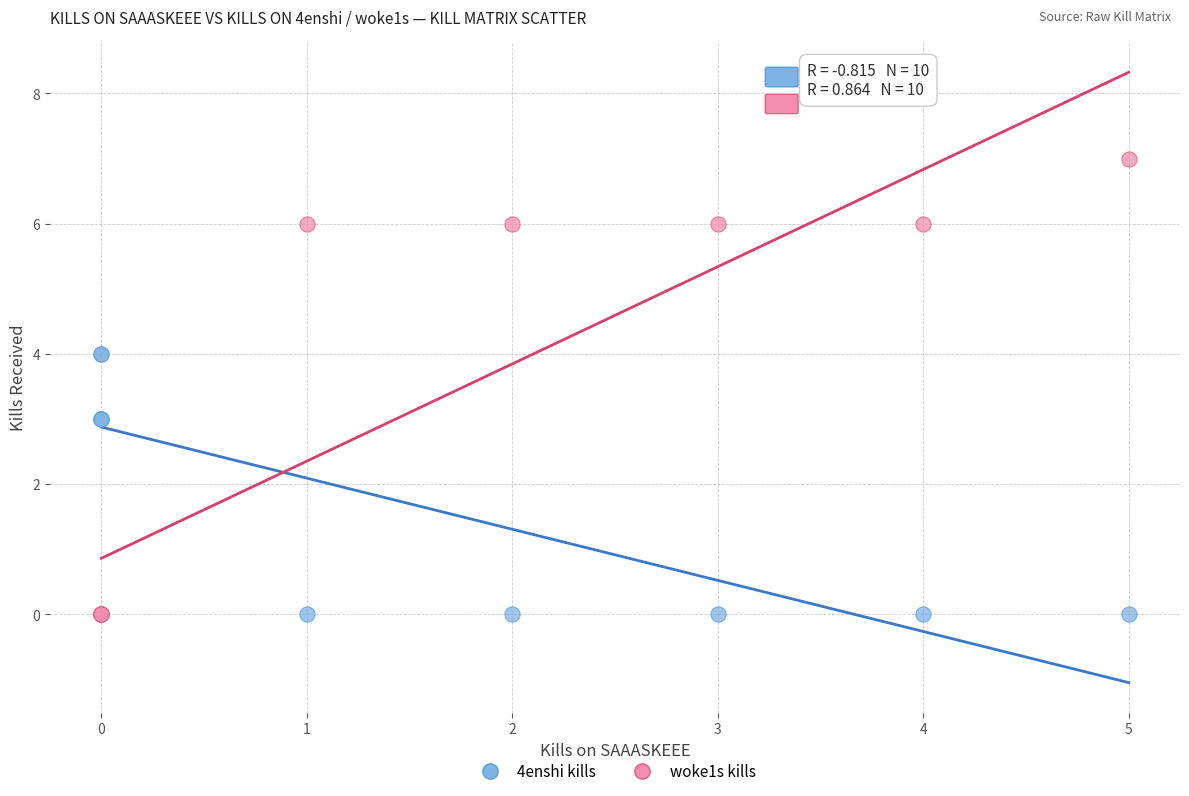

Which series reaches the maximum Y coordinate?

woke1s kills